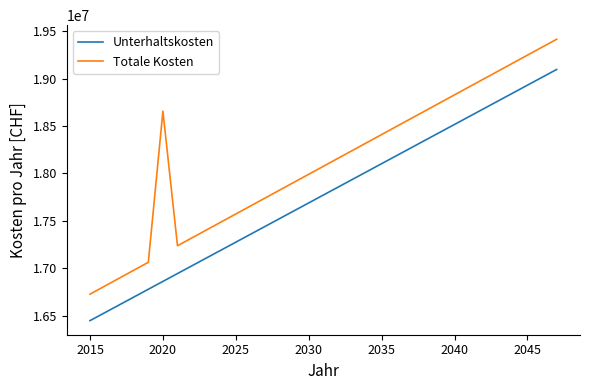

What is the minimum value for Unterhaltskosten?

16449194.8